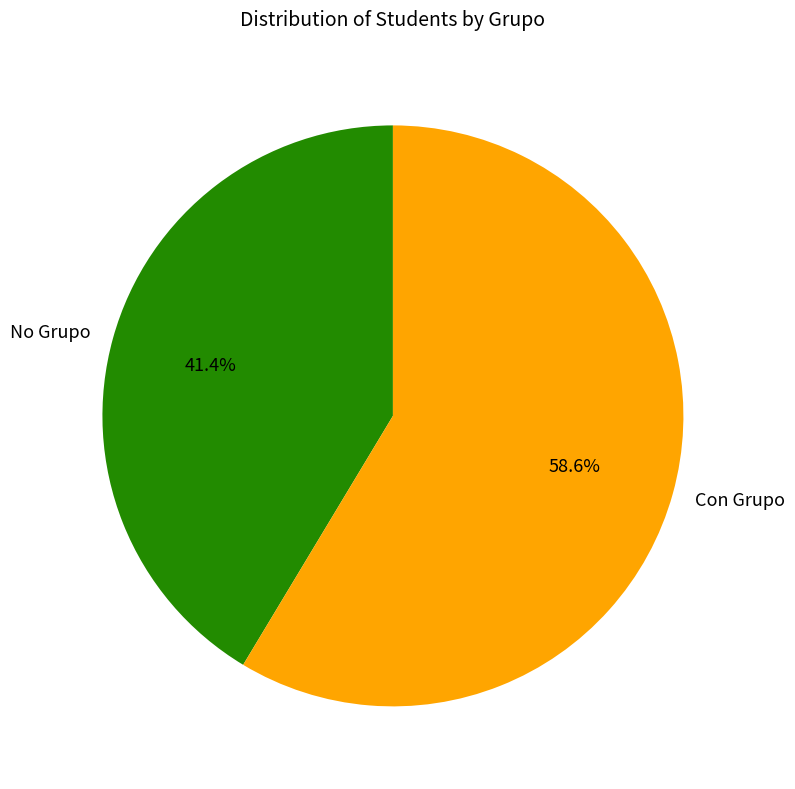

Is there any slice that represents more than half of the pie?

Yes